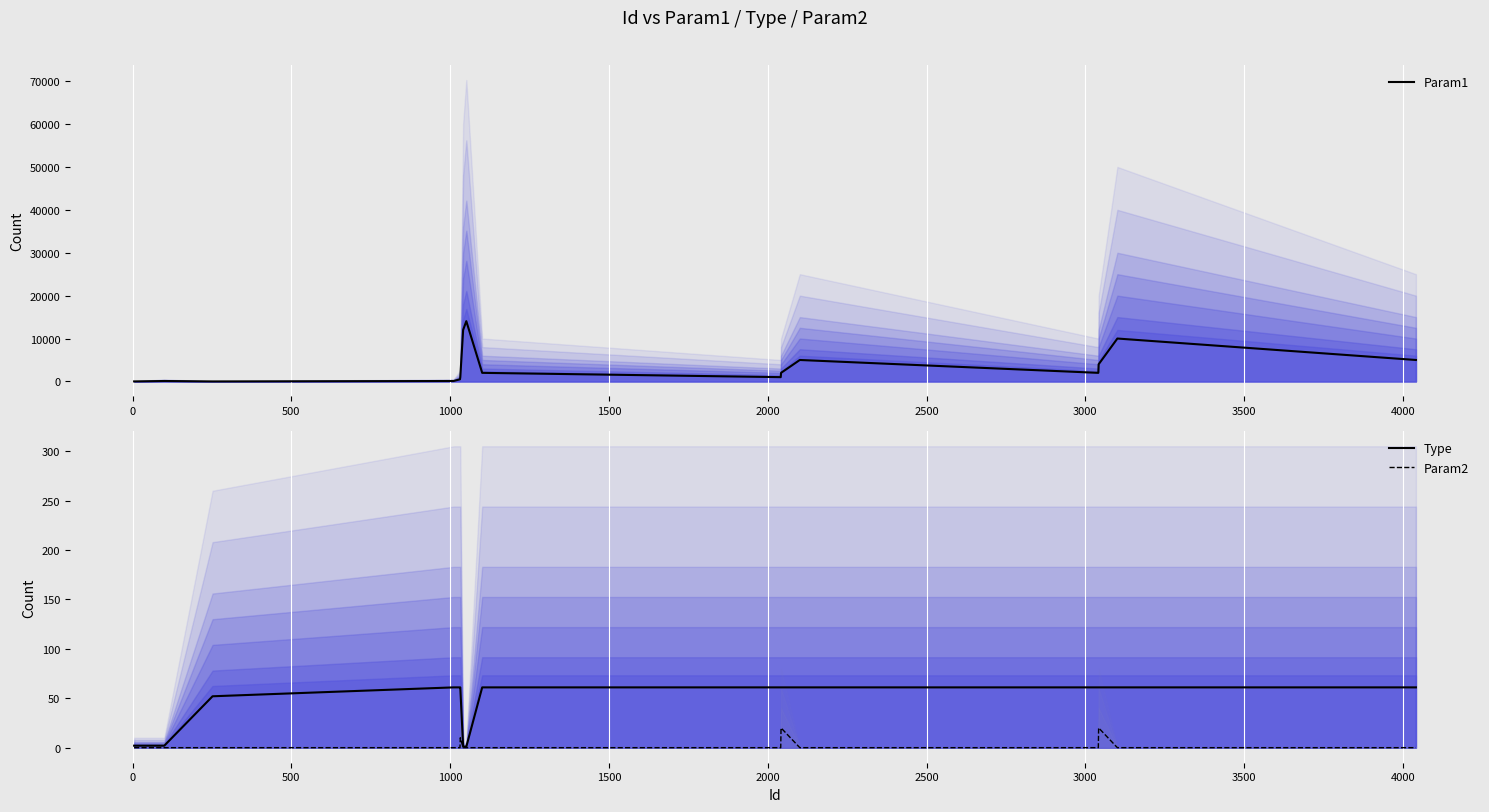

True or false: Type and Param2 cross at least once.

False